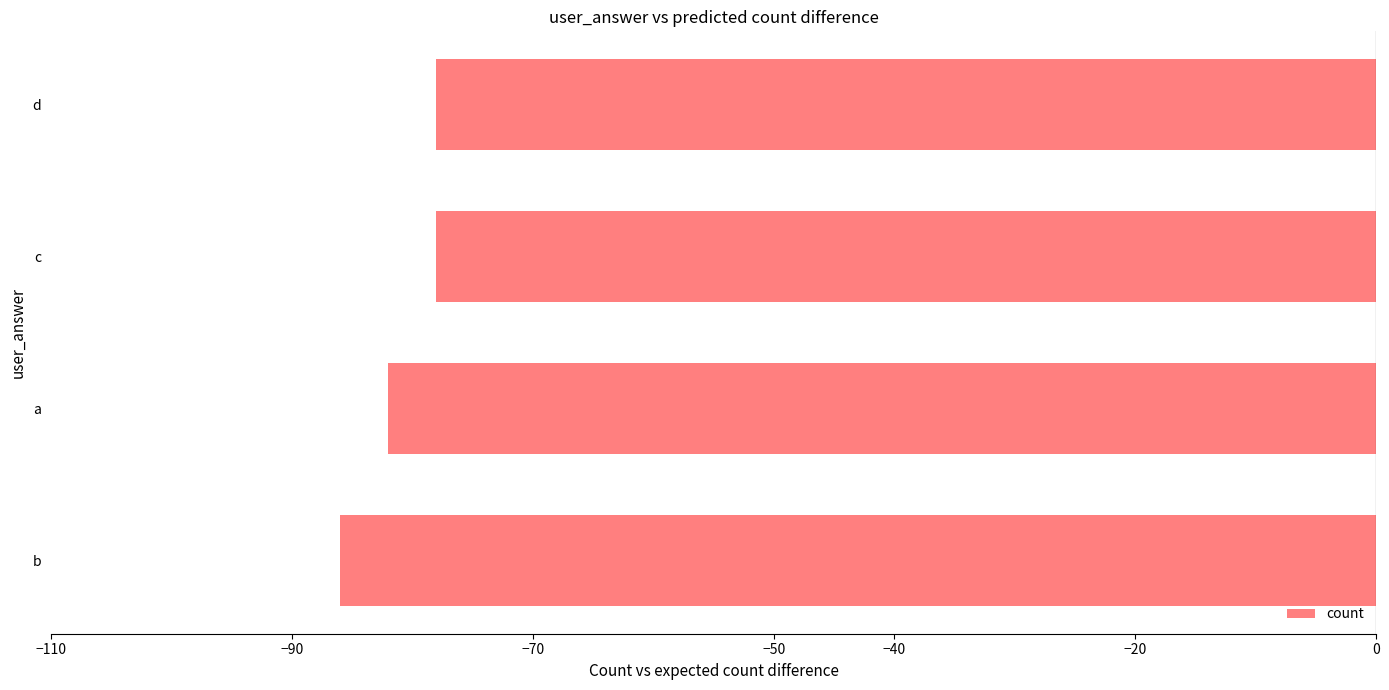

What is the difference between the maximum and second lowest values?

4